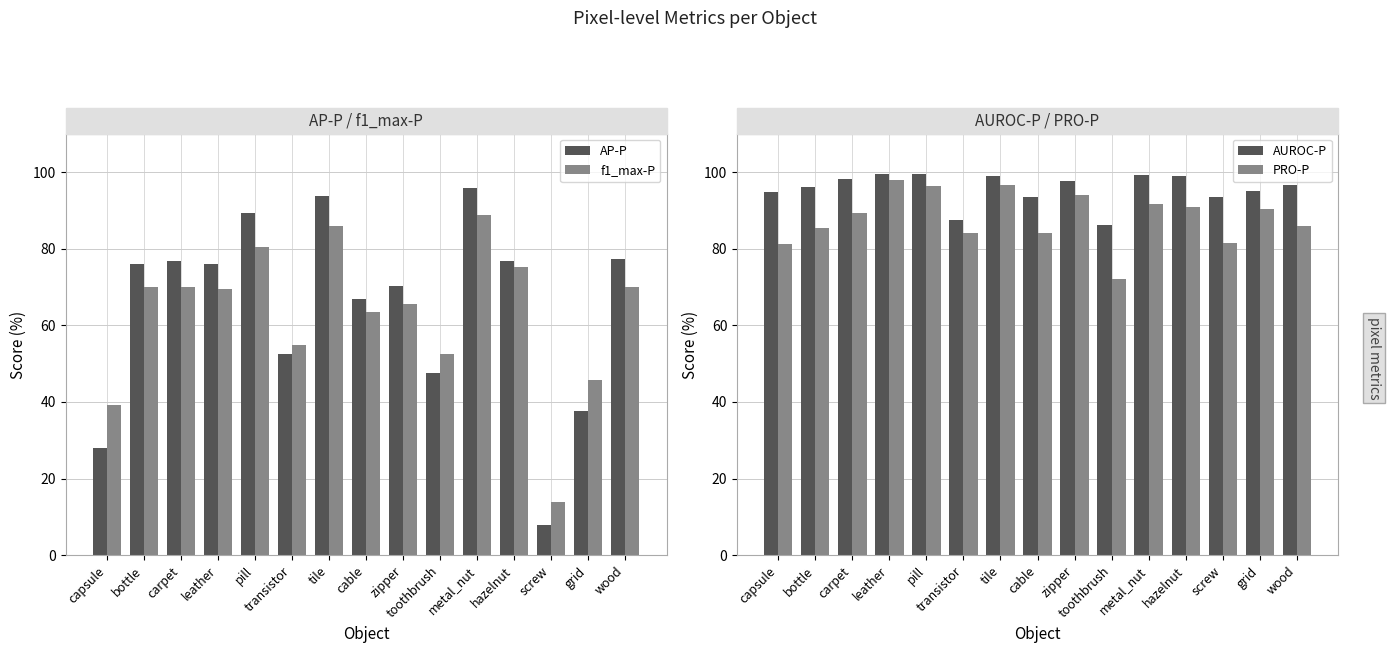

What is the difference between the AUROC-P values at metal_nut and wood?

2.6